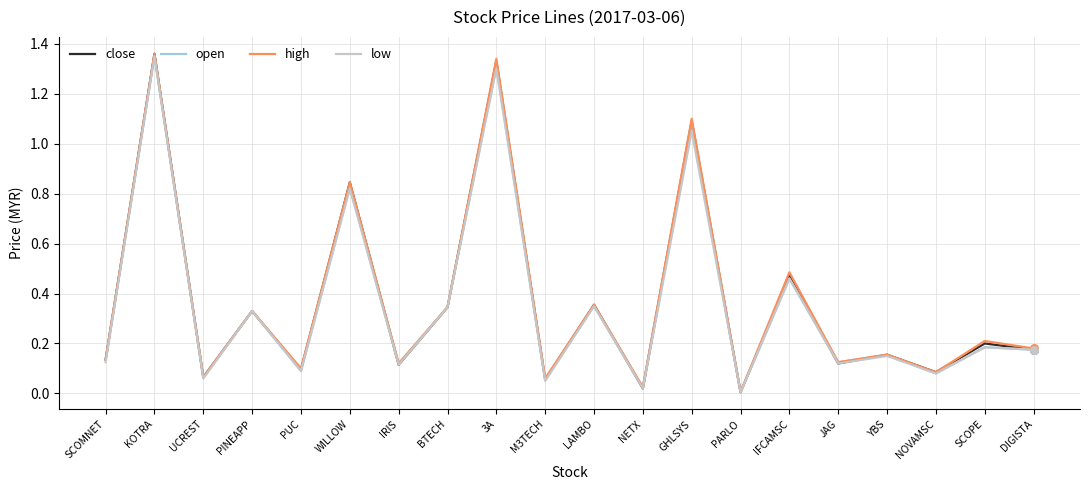

Which series changed the most between LAMBO and DIGISTA?

close